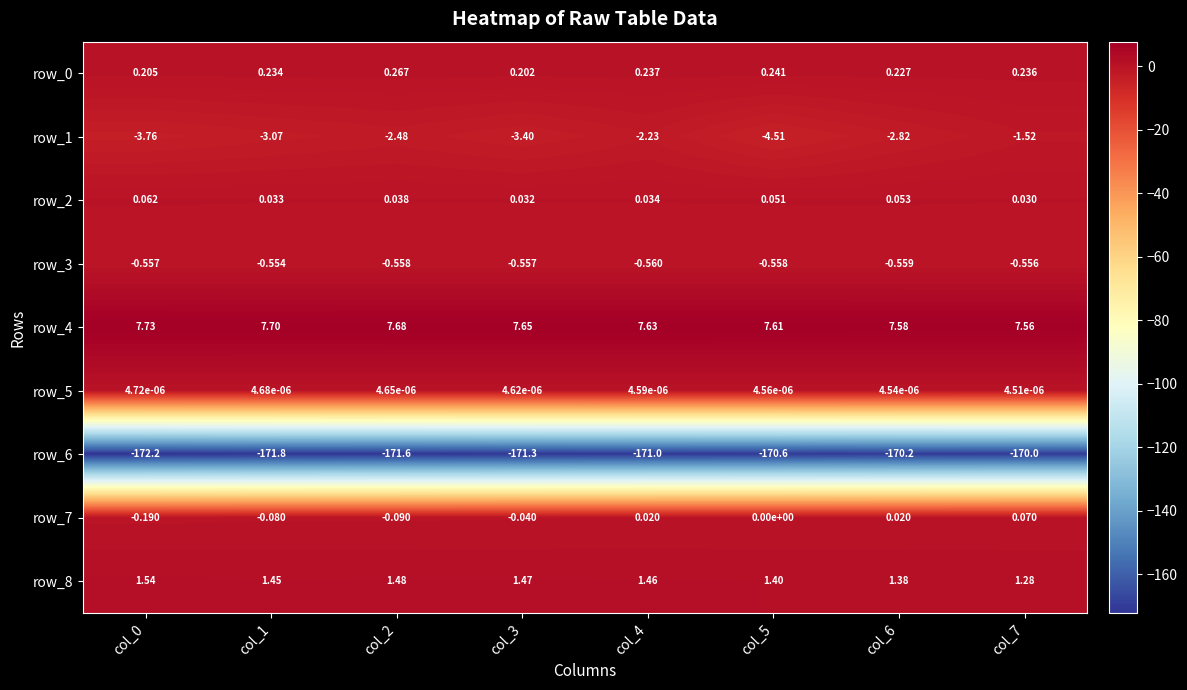

Is the value of row_1 at col_6 greater than the value of row_5 at col_1?

No